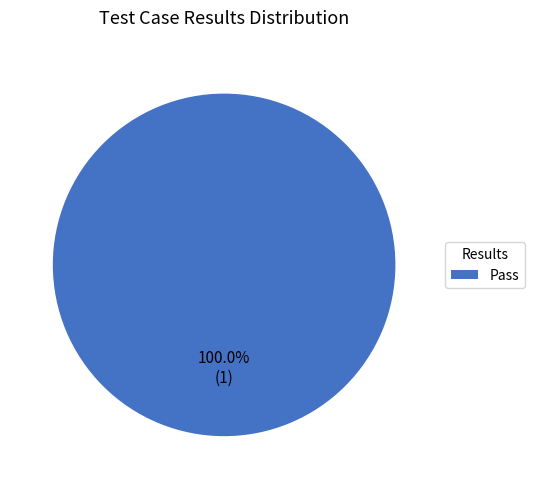

Count the number of slices in the pie.

1